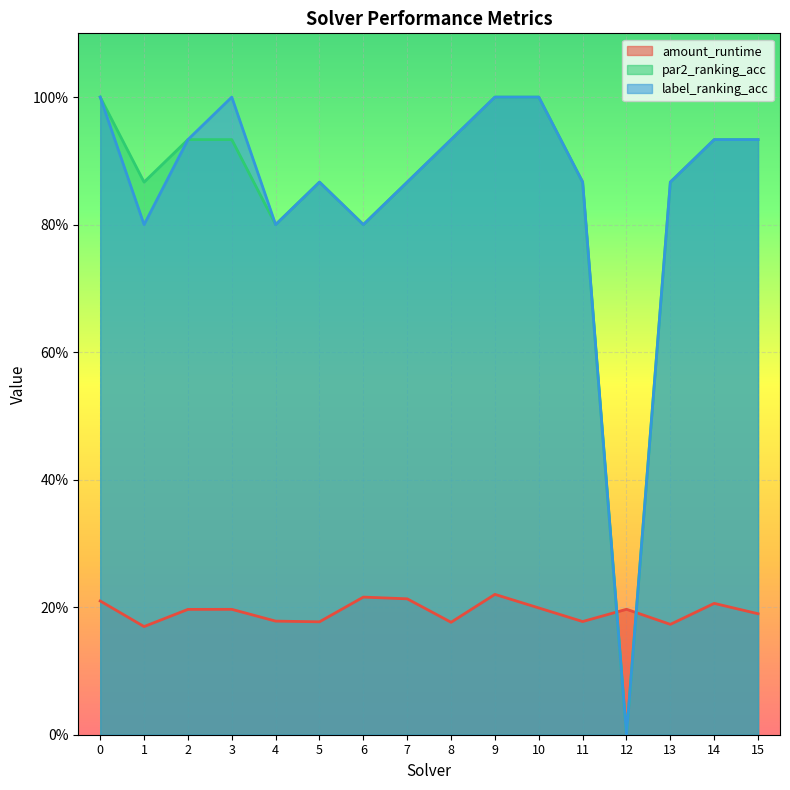

Where is the first local minimum for amount_runtime?

1